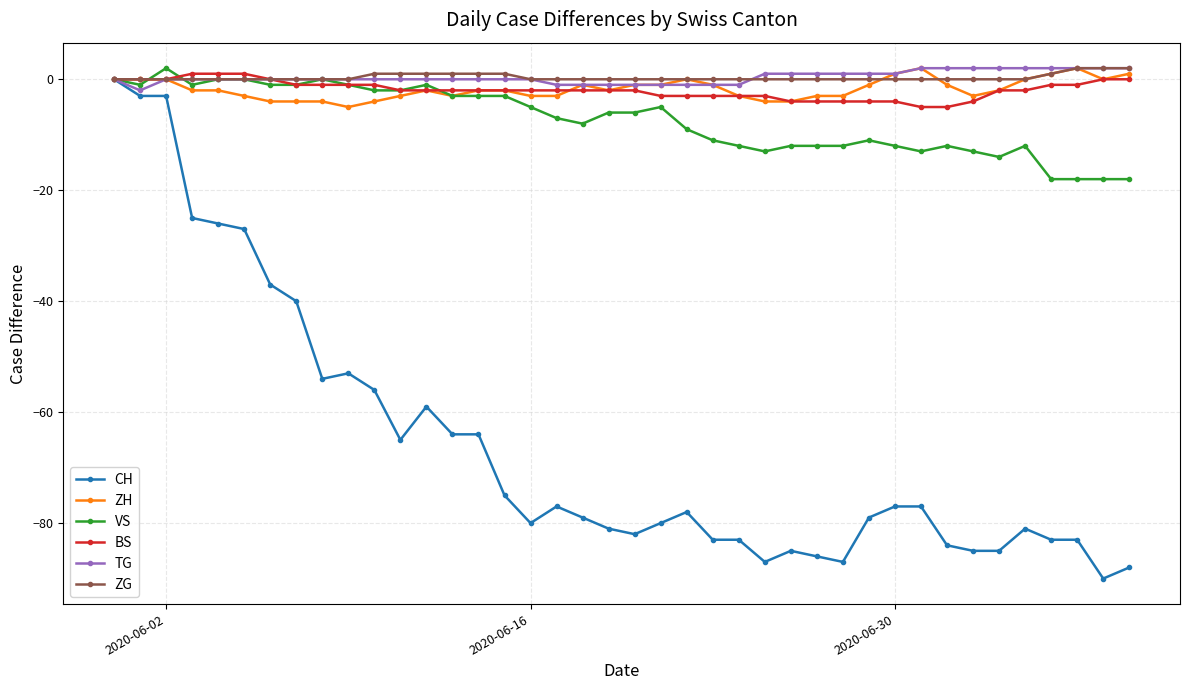

Which series has the largest range (max minus min)?

CH